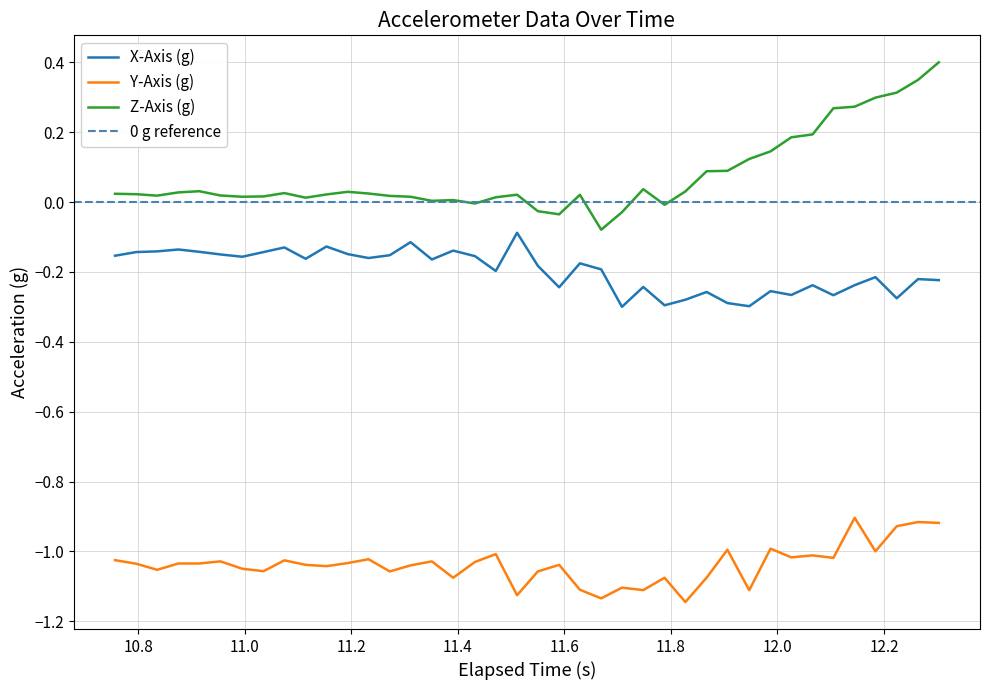

Which series has the largest total across all categories?

Z-Axis (g)